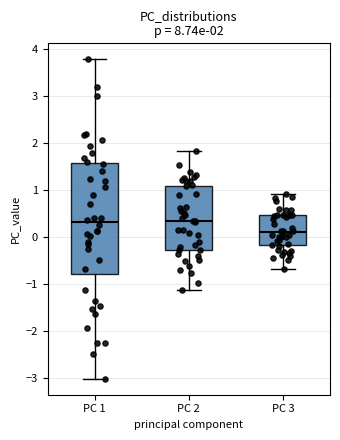

Comparing the boxes themselves (not the whiskers), which one is the tallest?

PC 1